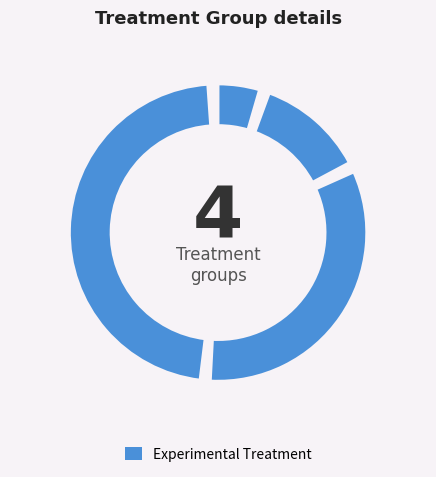

True or false: IJobHost accounts for 1% of the total.

True